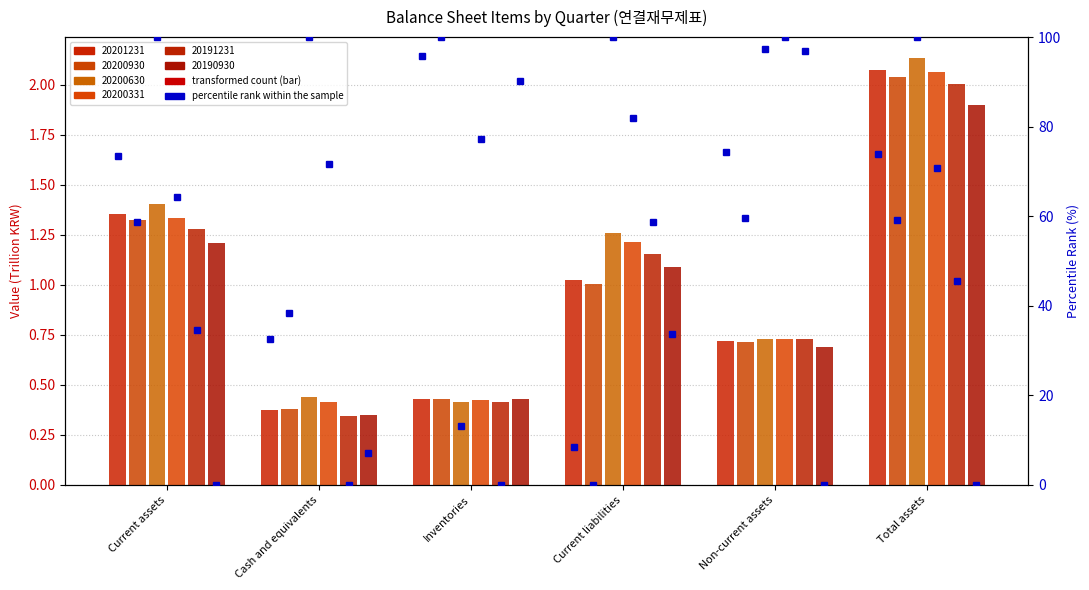

What is the difference between the highest and lowest values at Current assets?

0.2